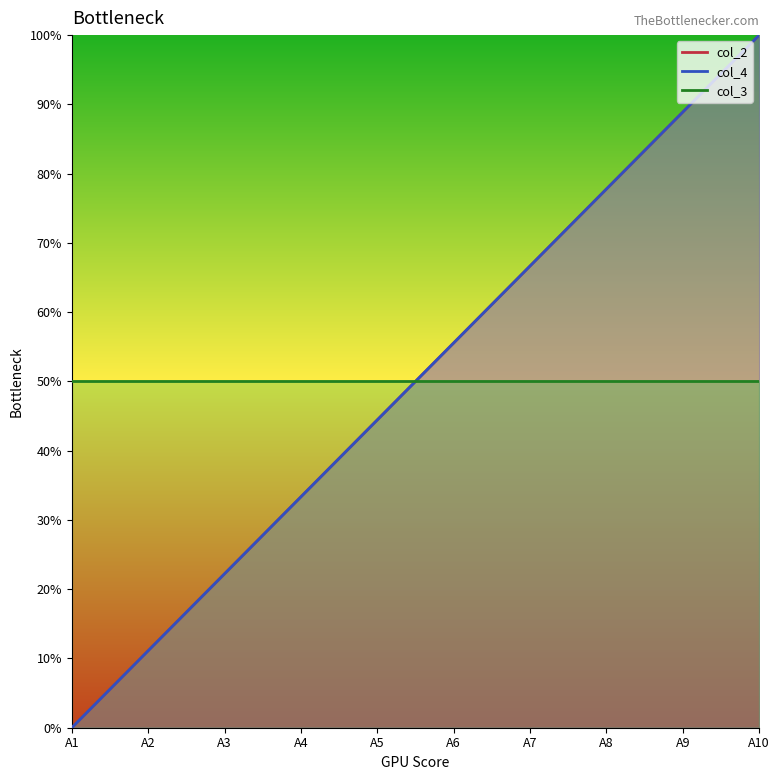

True or false: col_2 has more than 1 interior local peaks.

False